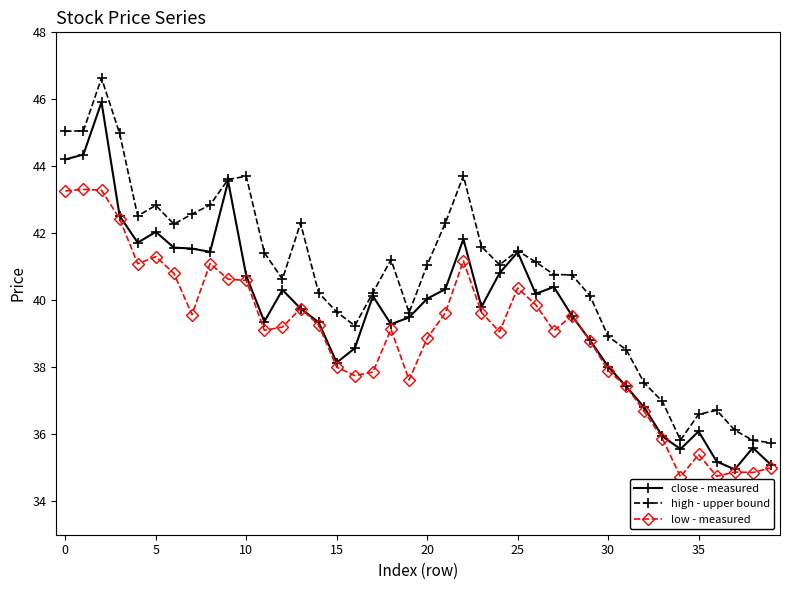

True or false: high - upper bound and low - measured cross at least once.

False